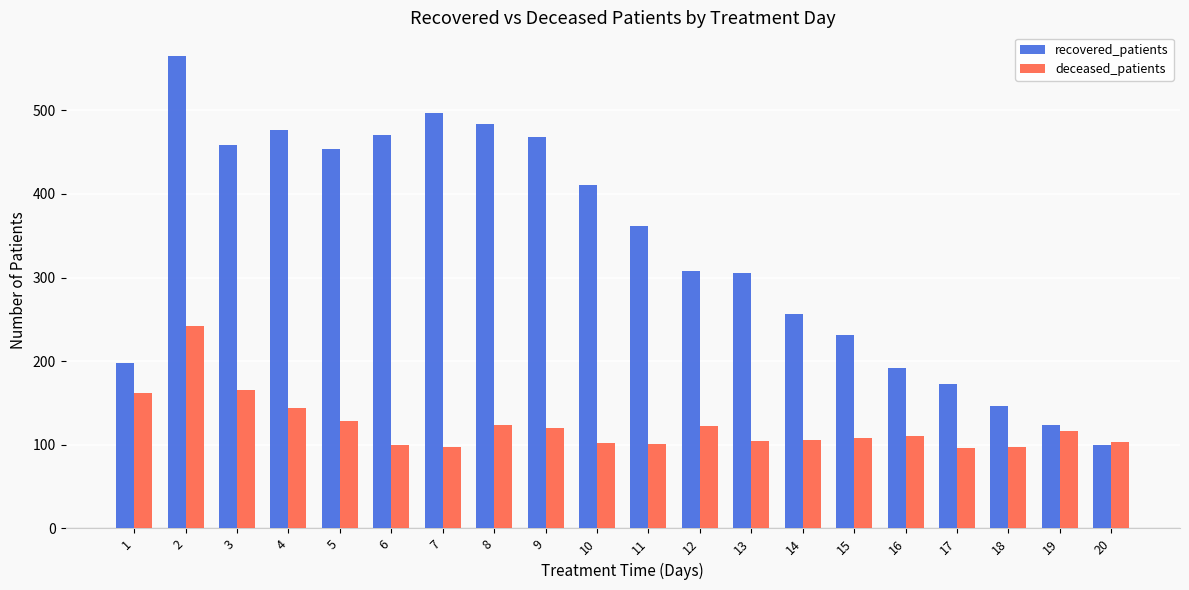

How many bars are there in total?

40